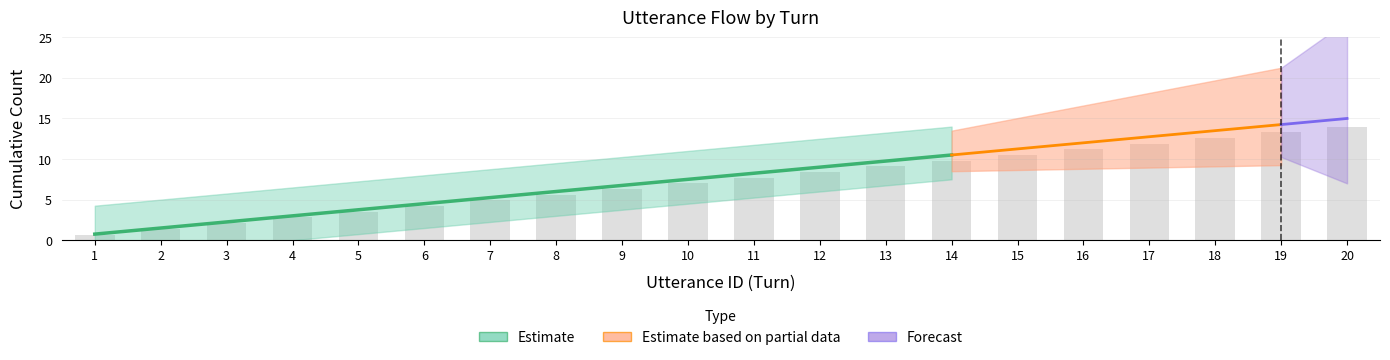

At which category does the chart reach its minimum across all series?

1